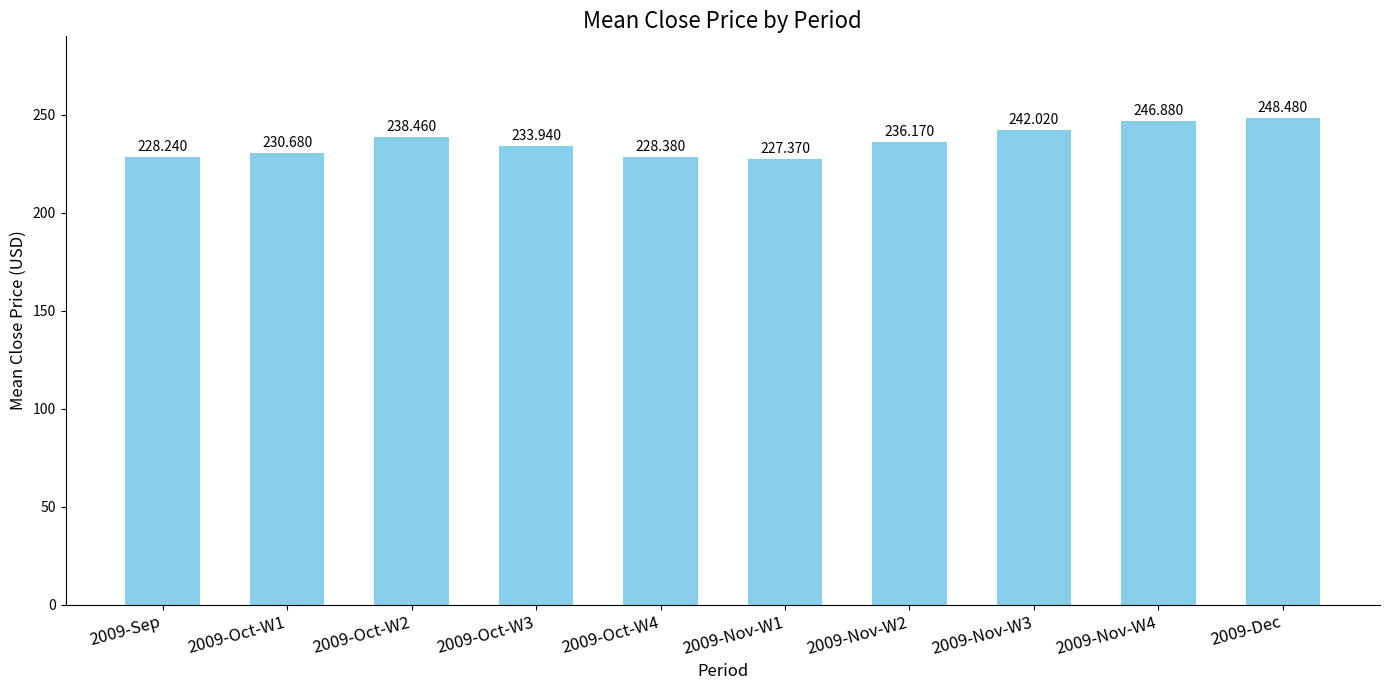

Is it true that the value at 2009-Nov-W4 is 246.9?

True